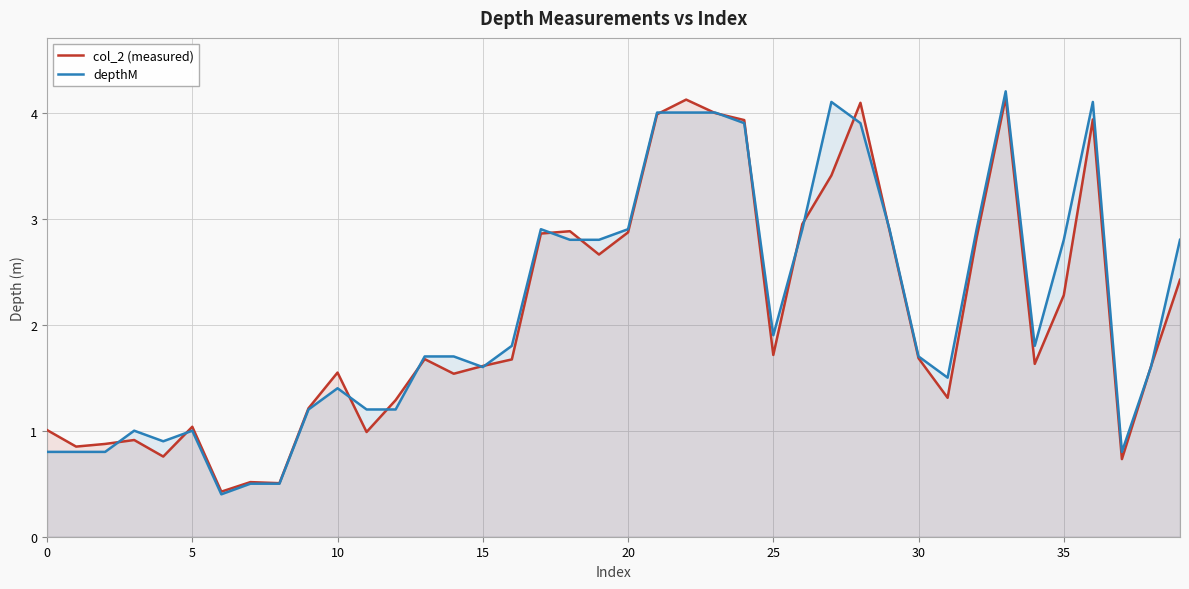

At which category does the chart reach its peak across all series?

33